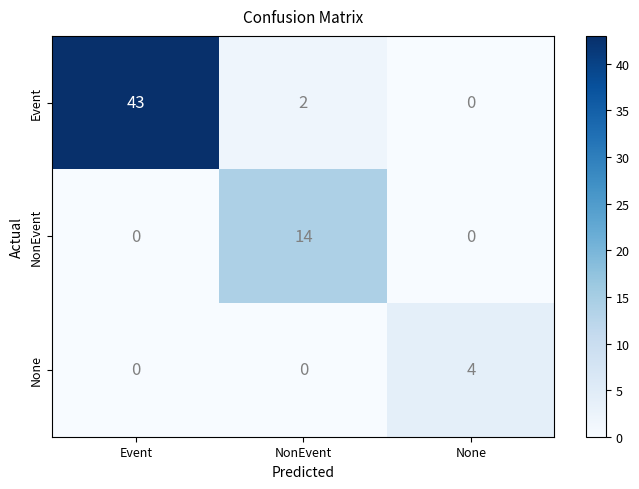

The value of None at Event is 0. True or false?

True